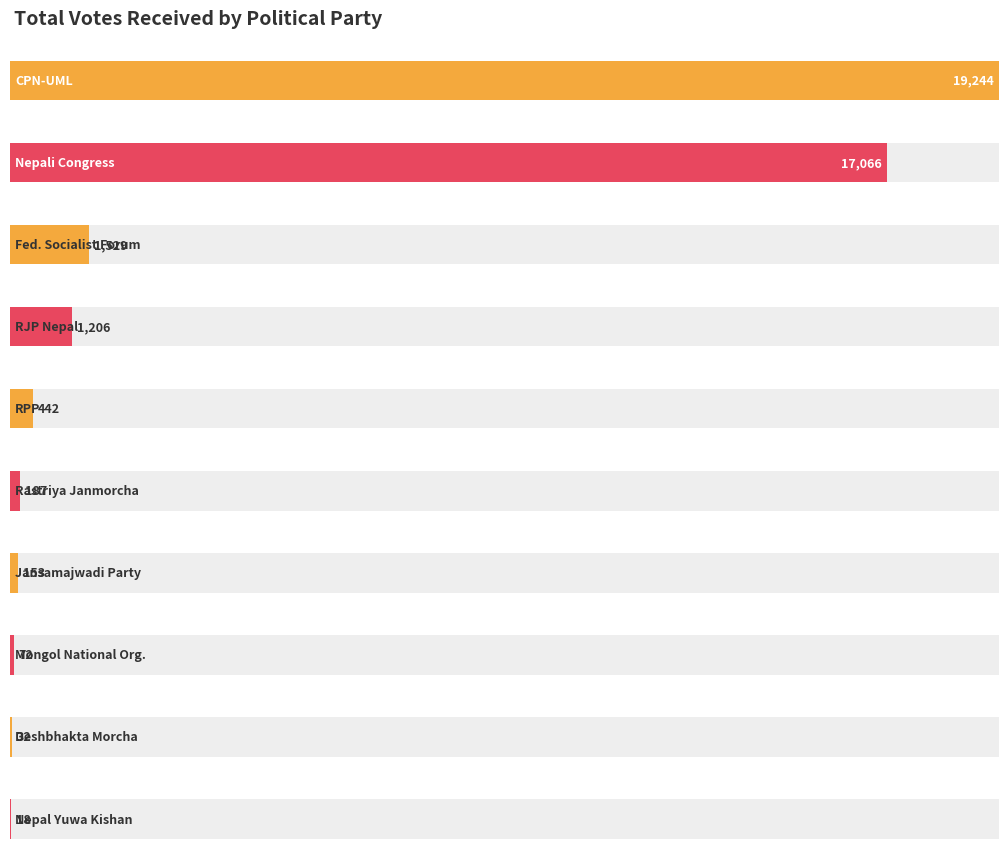

Reading right to left, list all the values displayed in this chart.

18	32	72	153	187	442	1206	1529	17066	19244